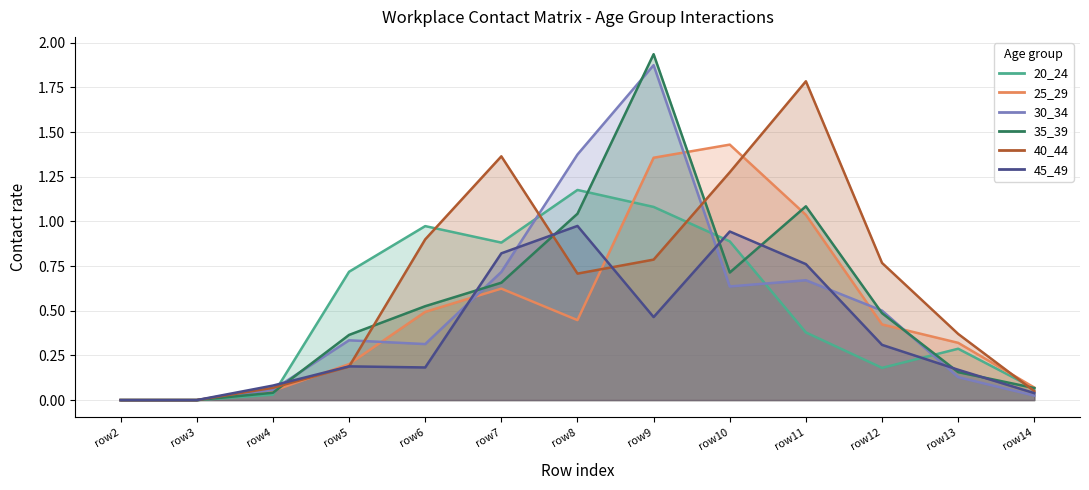

Reading left to right, extract all data points from this chart.

20_24: row2=0.0	row3=0.0	row4=0.0	row5=0.7	row6=1.0	row7=0.9	row8=1.2	row9=1.1	row10=0.9	row11=0.4	row12=0.2	row13=0.3	row14=0.1
25_29: row2=0.0	row3=0.0	row4=0.1	row5=0.2	row6=0.5	row7=0.6	row8=0.4	row9=1.4	row10=1.4	row11=1.0	row12=0.4	row13=0.3	row14=0.1
30_34: row2=0.0	row3=0.0	row4=0.1	row5=0.3	row6=0.3	row7=0.7	row8=1.4	row9=1.9	row10=0.6	row11=0.7	row12=0.5	row13=0.1	row14=0.0
35_39: row2=0.0	row3=0.0	row4=0.0	row5=0.4	row6=0.5	row7=0.7	row8=1.0	row9=1.9	row10=0.7	row11=1.1	row12=0.5	row13=0.2	row14=0.1
40_44: row2=0.0	row3=0.0	row4=0.1	row5=0.2	row6=0.9	row7=1.4	row8=0.7	row9=0.8	row10=1.3	row11=1.8	row12=0.8	row13=0.4	row14=0.0
45_49: row2=0.0	row3=0.0	row4=0.1	row5=0.2	row6=0.2	row7=0.8	row8=1.0	row9=0.5	row10=0.9	row11=0.8	row12=0.3	row13=0.2	row14=0.0